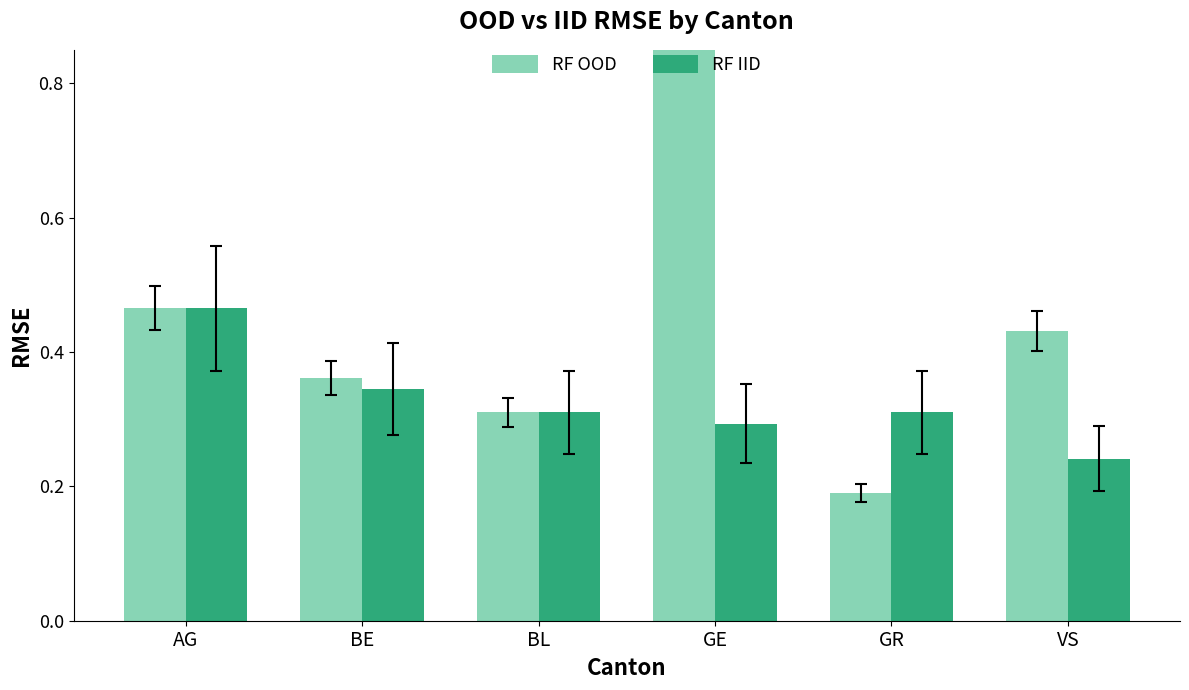

At AG, list the series in order from largest to smallest.

RF OOD, RF IID